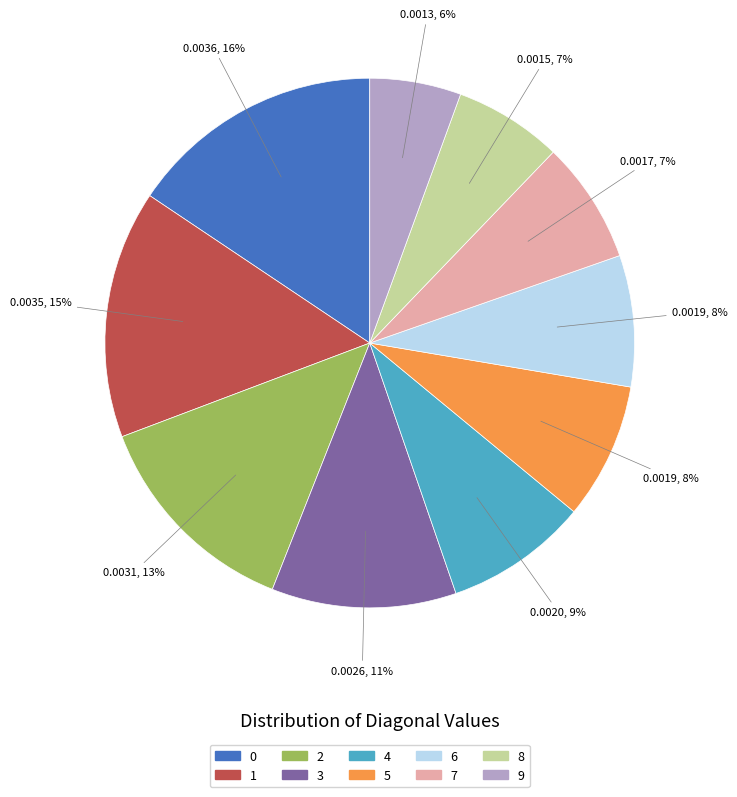

What percentage is the 2 slice, to the nearest percent?

13%